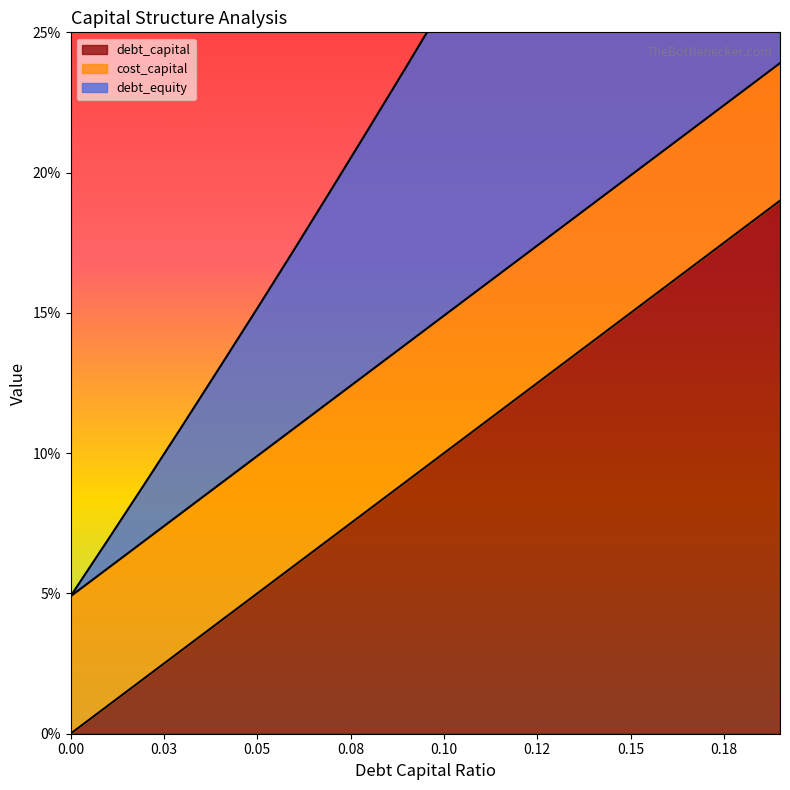

List the labels in order of debt_equity value, smallest first.

0.0, 0.01, 0.02, 0.03, 0.04, 0.05, 0.06, 0.07, 0.08, 0.09, 0.1, 0.11, 0.12, 0.13, 0.14, 0.15, 0.16, 0.17, 0.18, 0.19